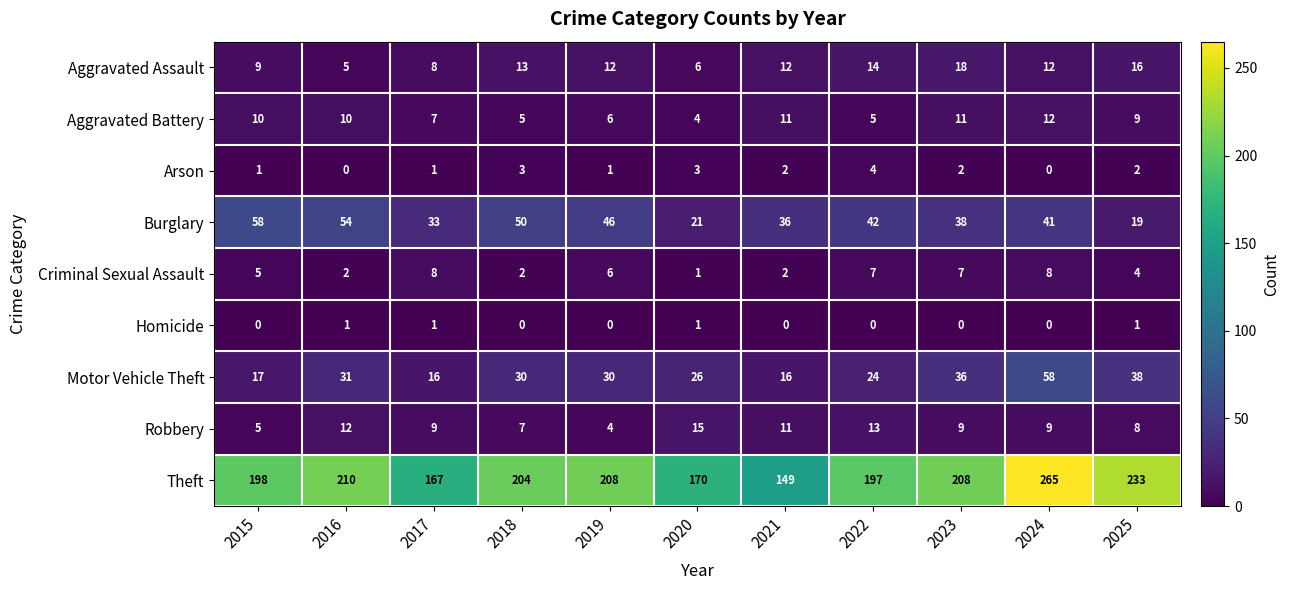

How many categories are shown in the chart?

11